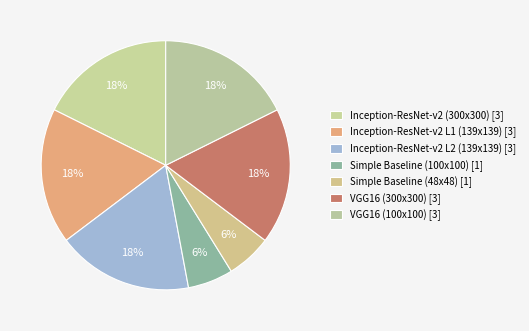

Which slice is the smallest?

Simple Baseline (100x100)